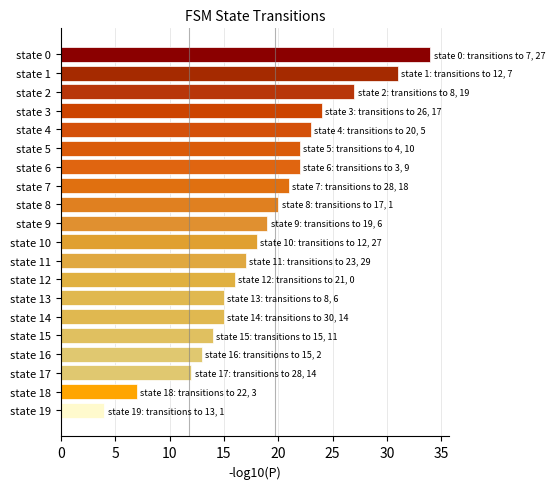

What is the average value?

19